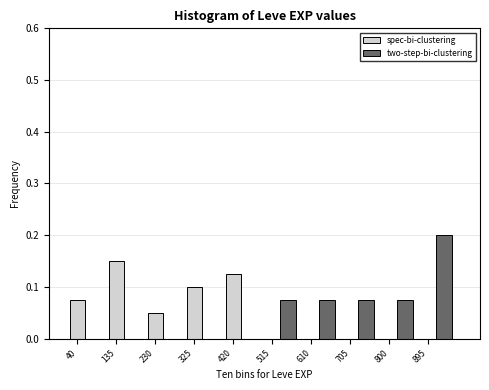

True or false: spec-bi-clustering has a value of 0.0 at 610.

True